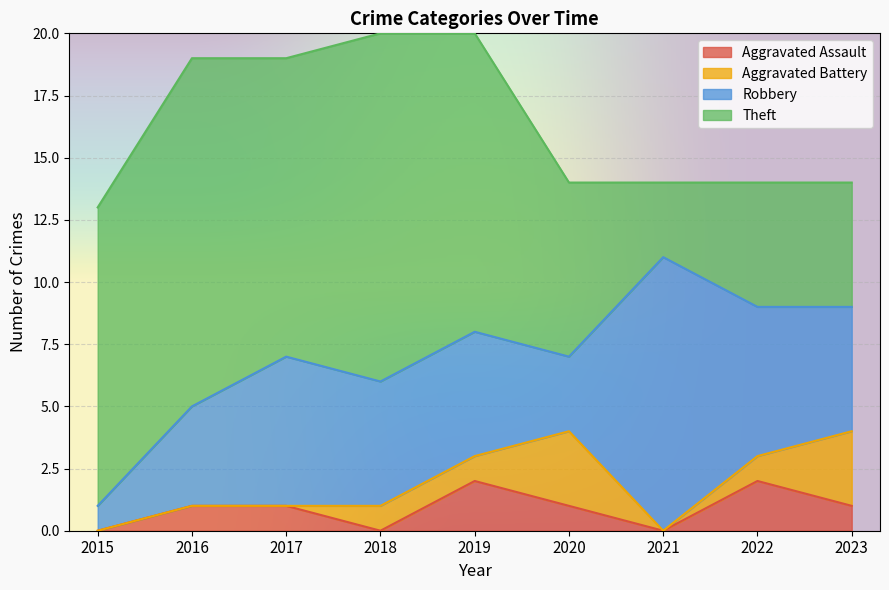

What is the difference between the Theft values at 2015 and 2022?

7